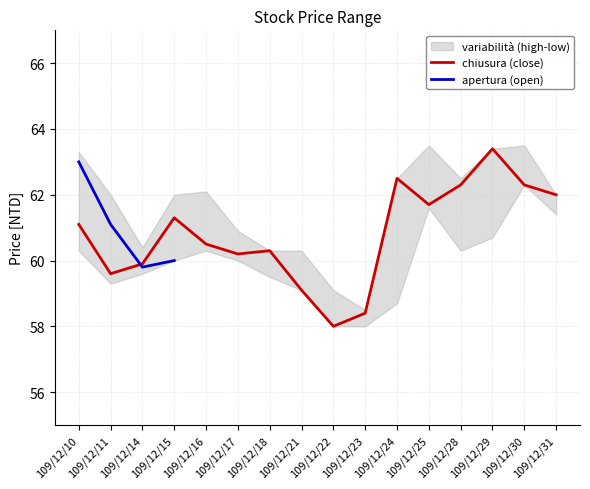

True or false: chiusura (close) has a value of 32.7 at 109/12/30.

False